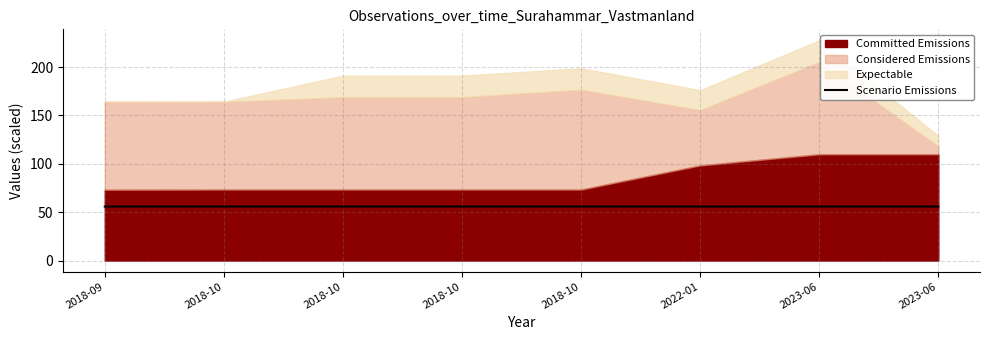

Where is the data nearest to the value 55?

2022-01